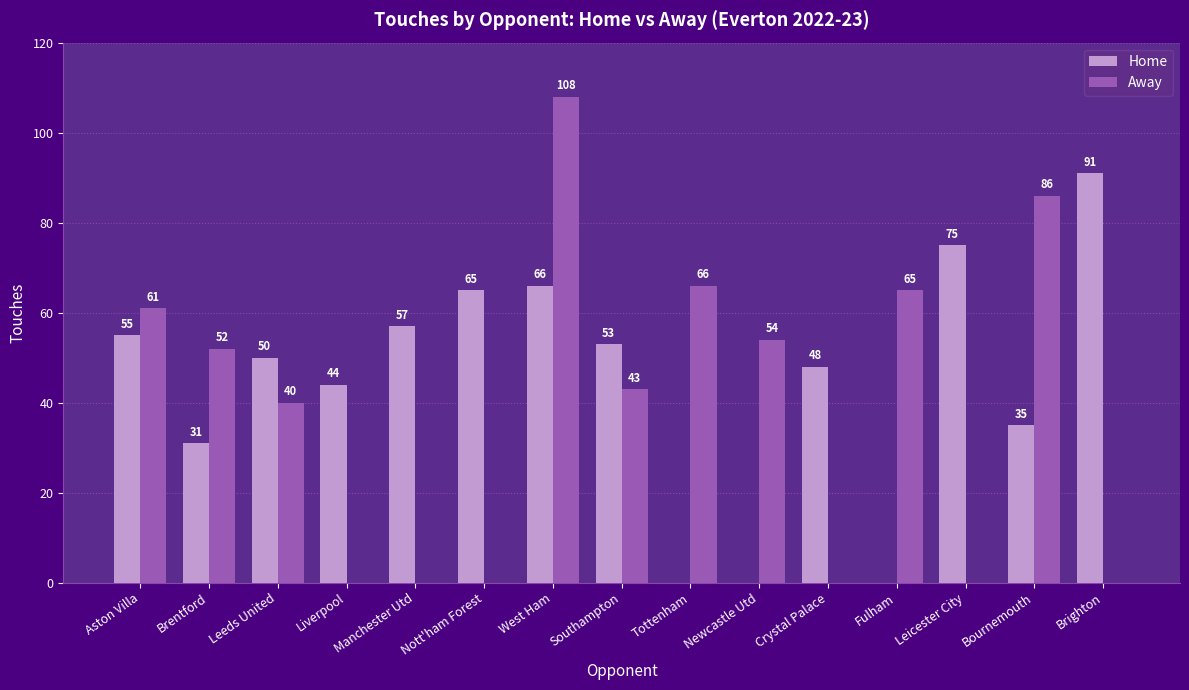

At which label is Home closest to 45?

Liverpool